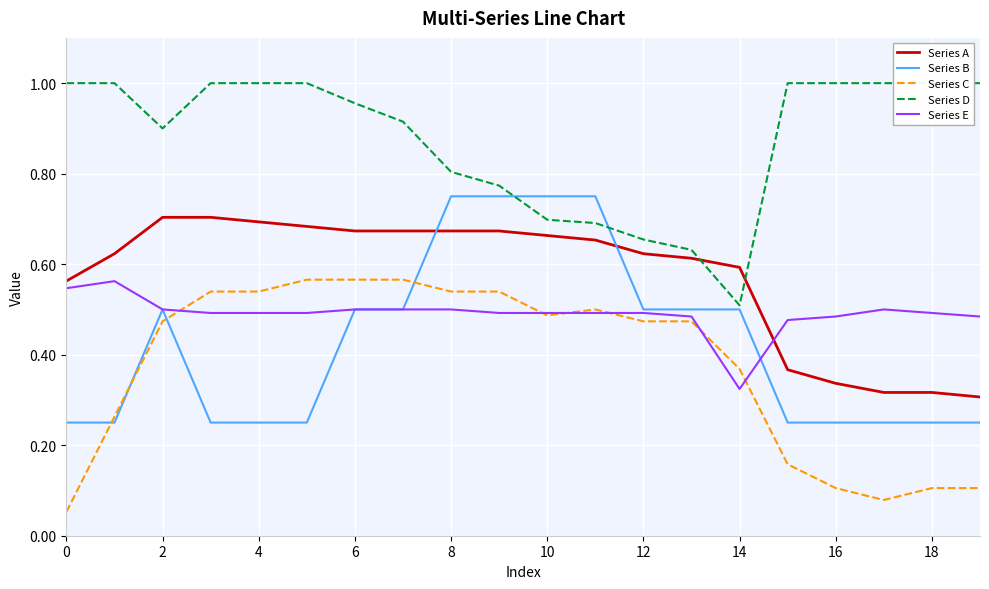

How many data points does each series have?

20